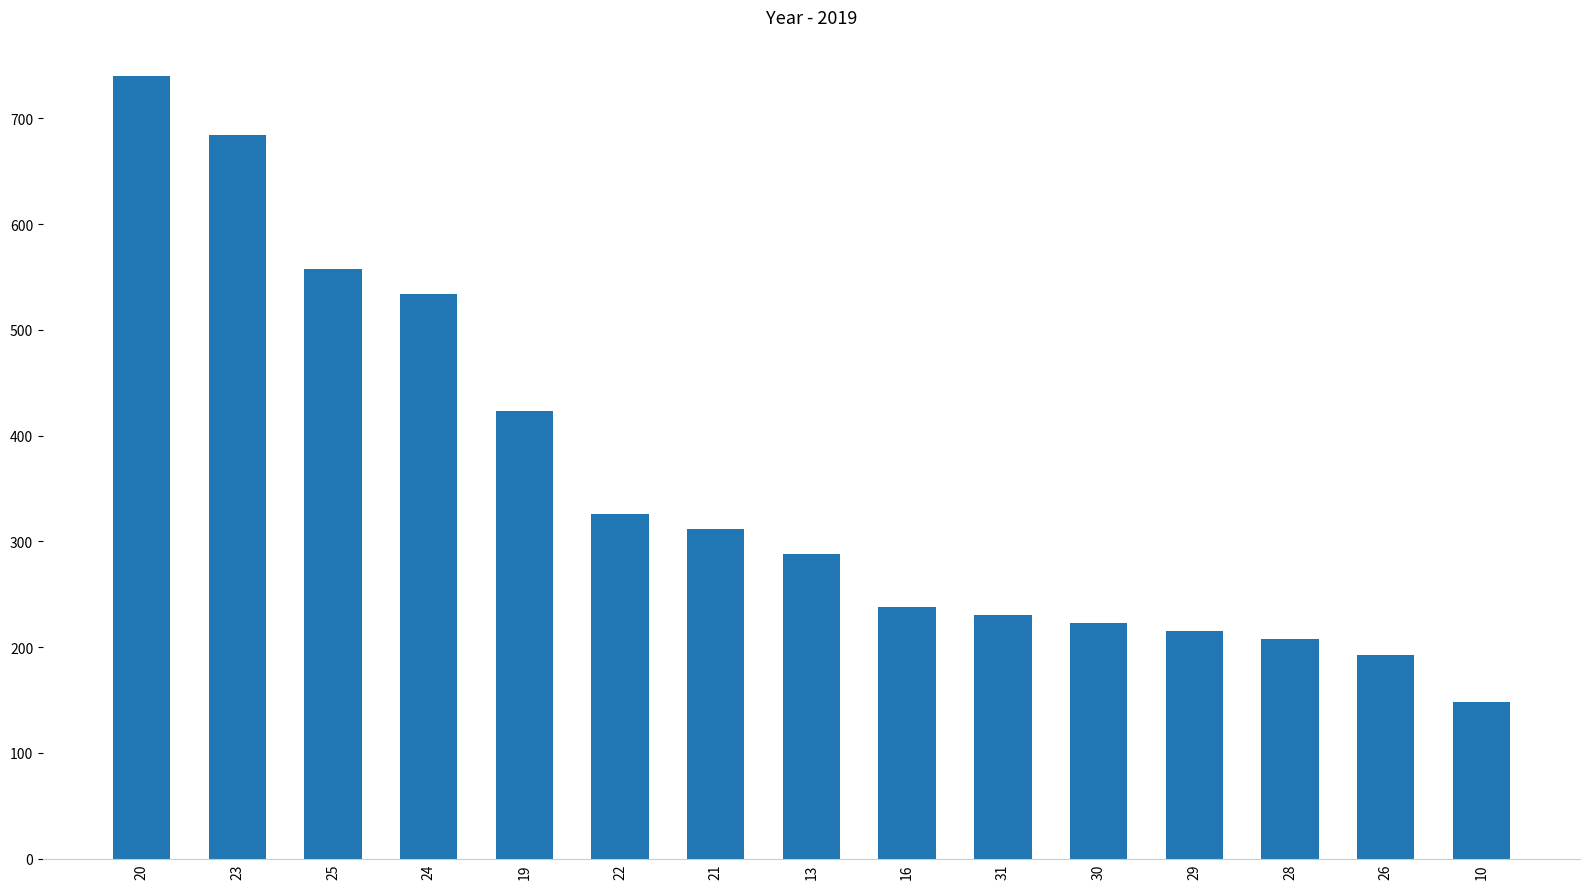

How many categories are shown in the chart?

15